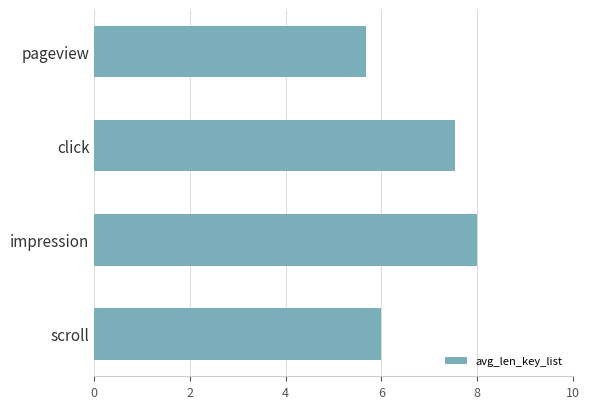

What is the value of the 1st bar from the top?

5.7